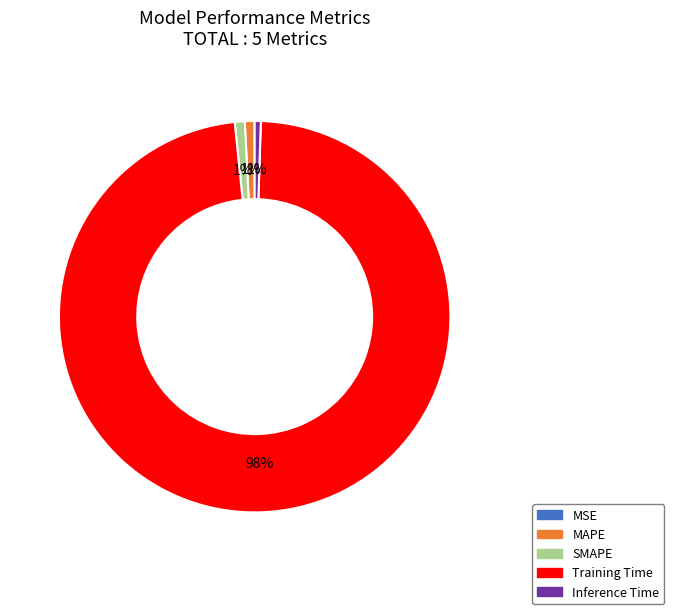

To the nearest percent, what portion does SMAPE represent?

1%